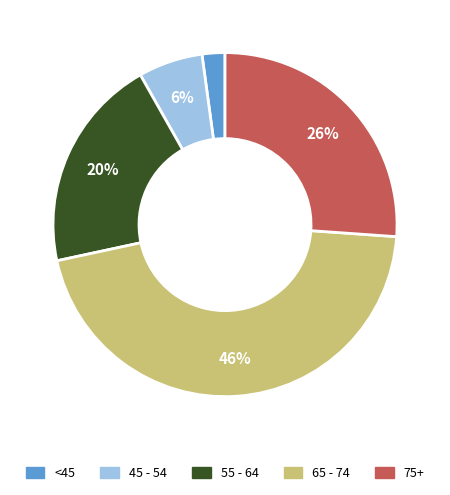

Which slice is the largest?

65 - 74